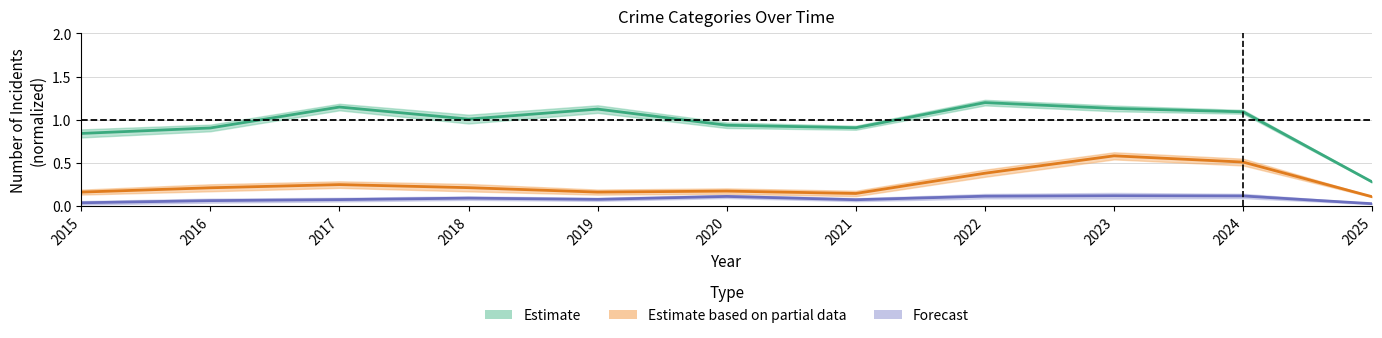

At which label does Aggravated Assault reach its minimum?

2025